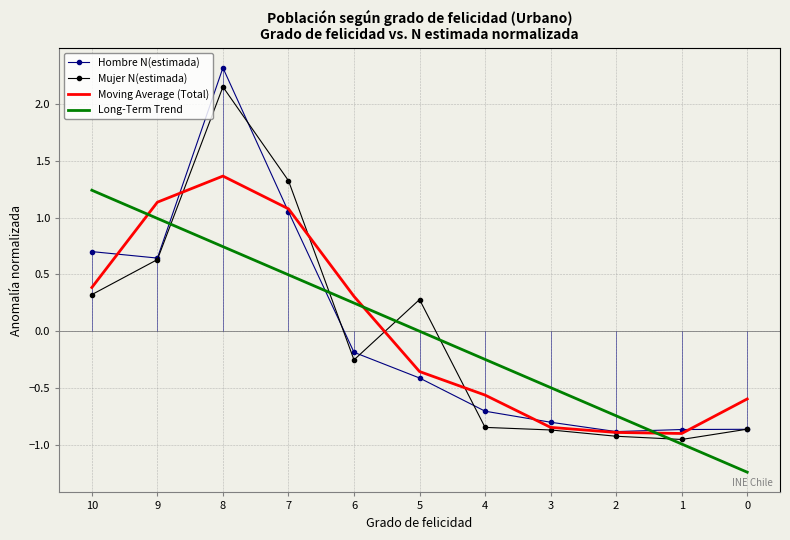

Reading left to right, what are all the values shown in this chart?

Hombre N(estimada): 10=0.7	9=0.6	8=2.3	7=1.1	6=-0.2	5=-0.4	4=-0.7	3=-0.8	2=-0.9	1=-0.9	0=-0.9
Mujer N(estimada): 10=0.3	9=0.6	8=2.2	7=1.3	6=-0.3	5=0.3	4=-0.8	3=-0.9	2=-0.9	1=-1.0	0=-0.9
Moving Average (Total): 10=0.4	9=1.1	8=1.4	7=1.1	6=0.3	5=-0.4	4=-0.6	3=-0.8	2=-0.9	1=-0.9	0=-0.6
Long-Term Trend: 10=1.2	9=1.0	8=0.7	7=0.5	6=0.2	5=0.0	4=-0.2	3=-0.5	2=-0.7	1=-1.0	0=-1.2